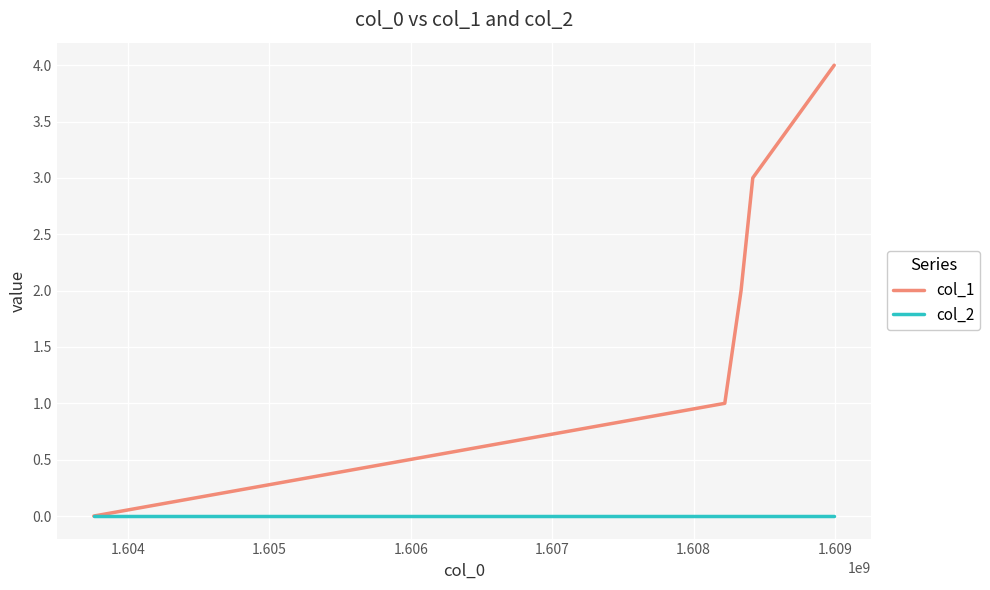

What are all the series names shown in the legend?

col_1, col_2